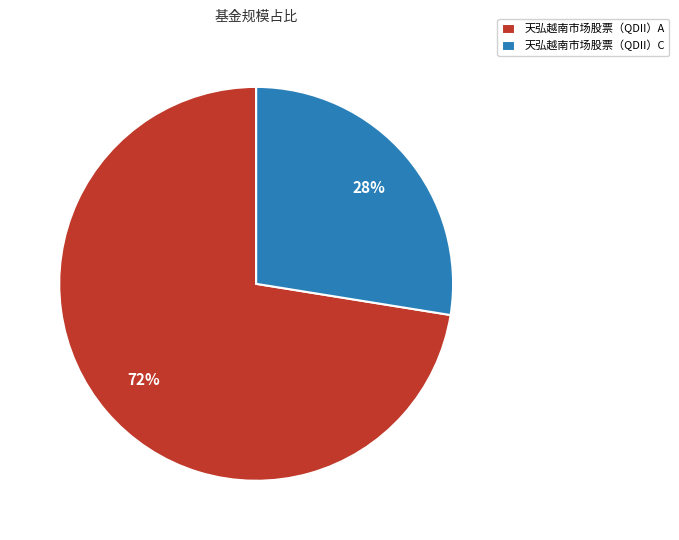

To the nearest percent, what is the average slice percentage?

50%